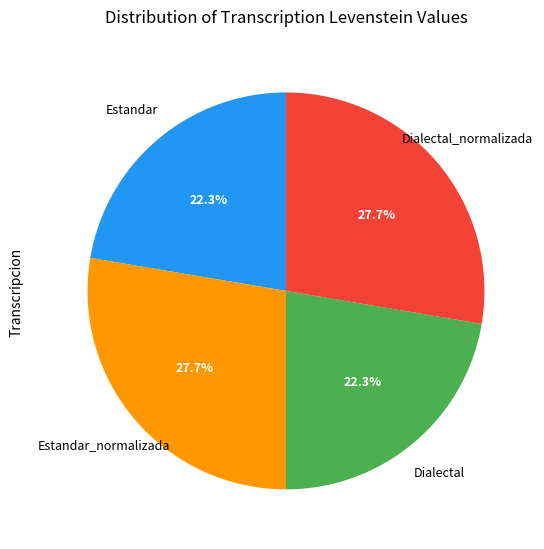

Is there a majority slice in this chart?

No